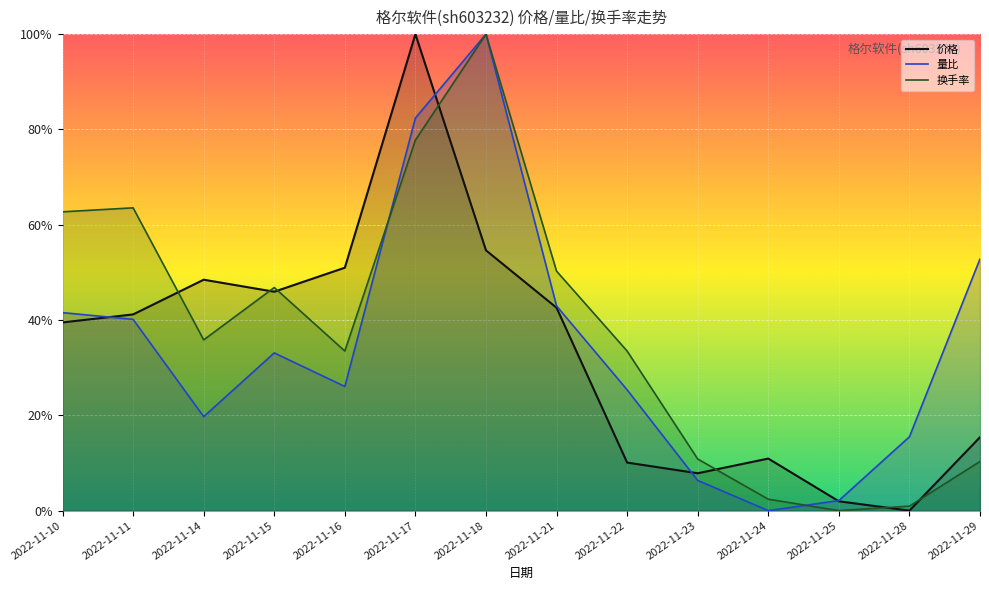

At which category is the sum across all series the highest?

2022-11-17